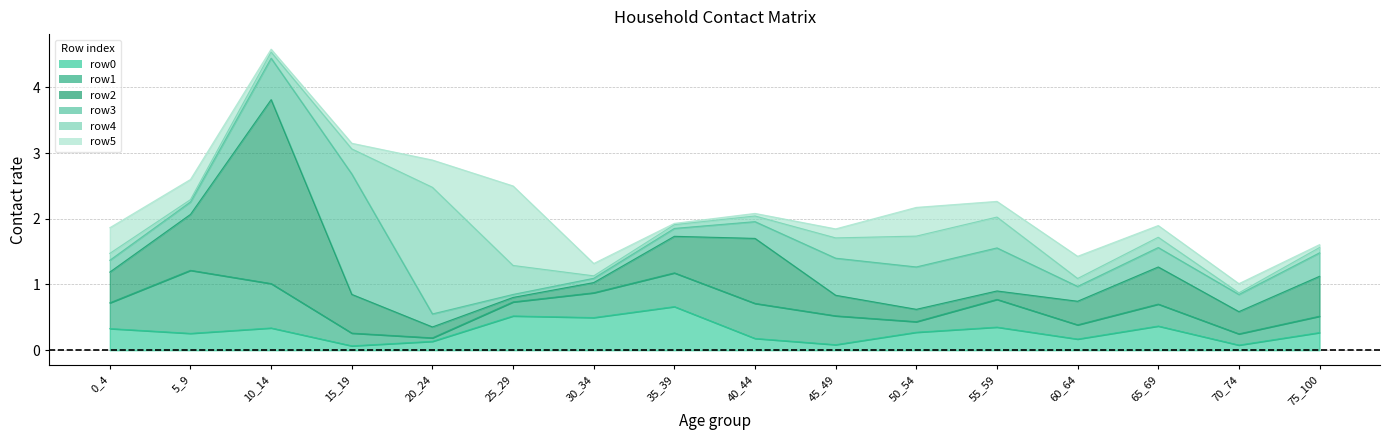

At which category is the sum across all series the highest?

10_14